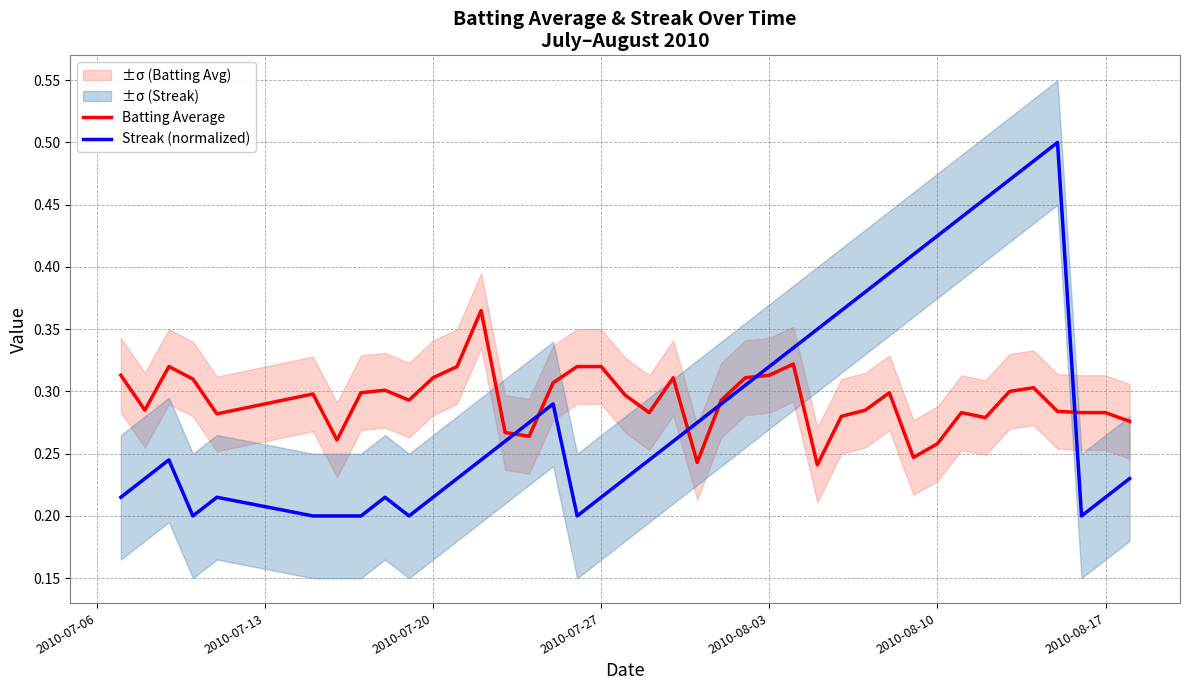

Is it true that Batting Average equals 0.2 at 2010-08-03?

False